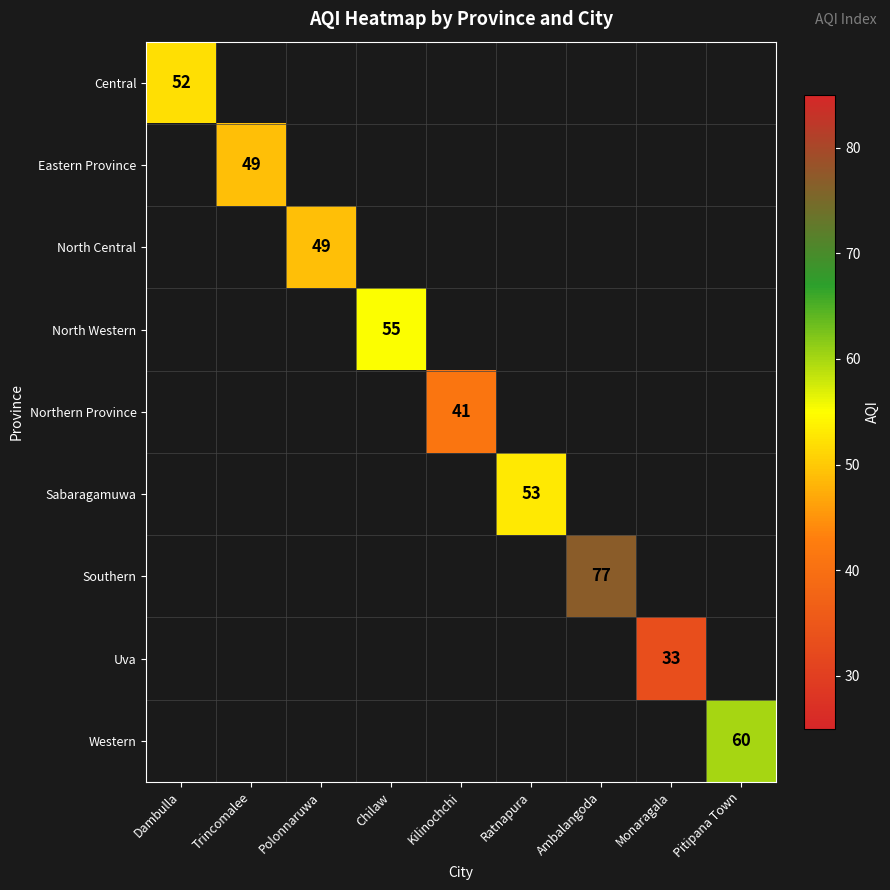

Is it true that North Western equals 86 at Chilaw?

False